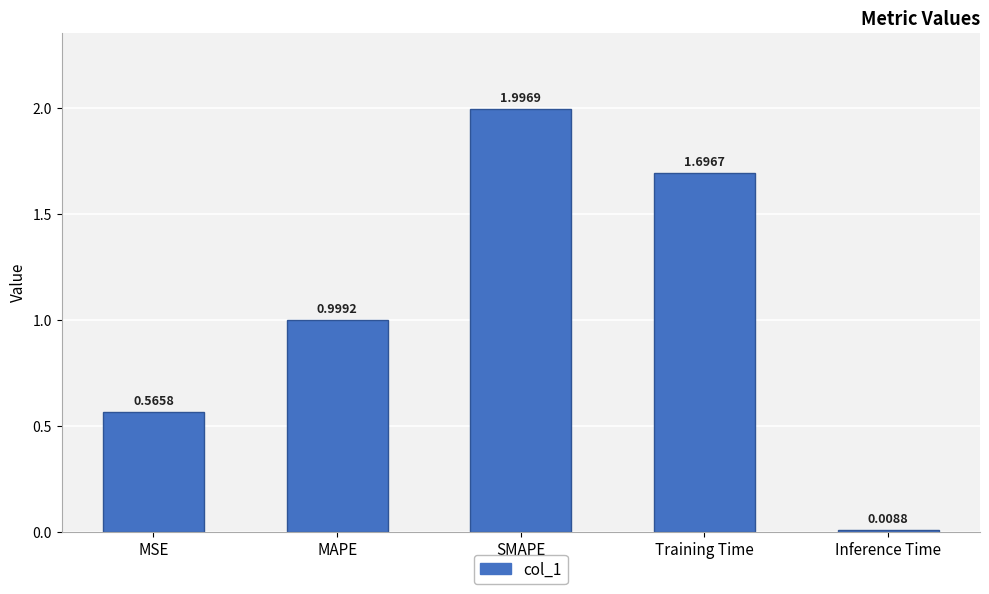

Which category has the lowest value across all series?

Inference Time